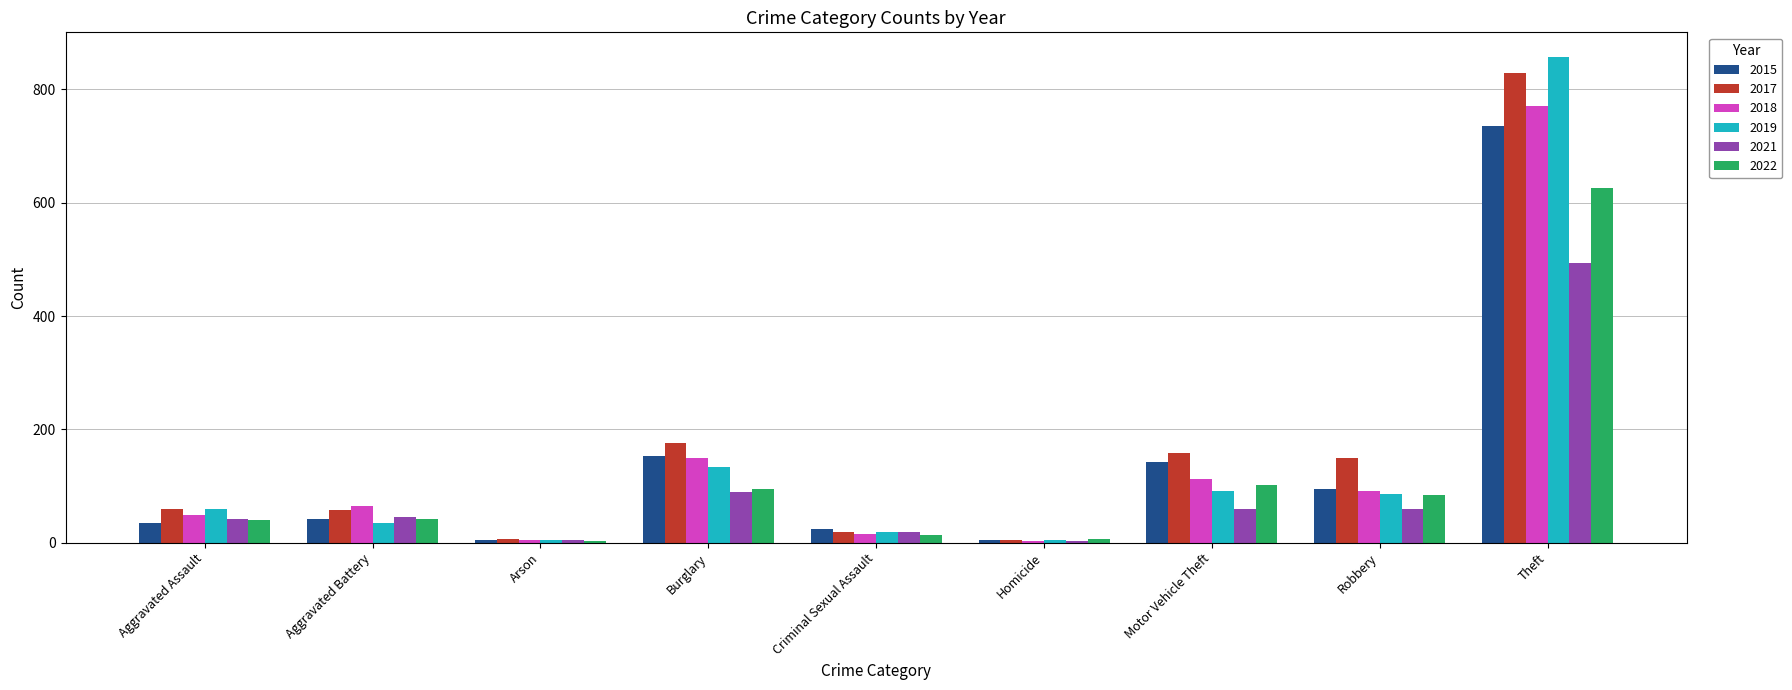

What is the sum of the 2018 values at Theft and Robbery?

863